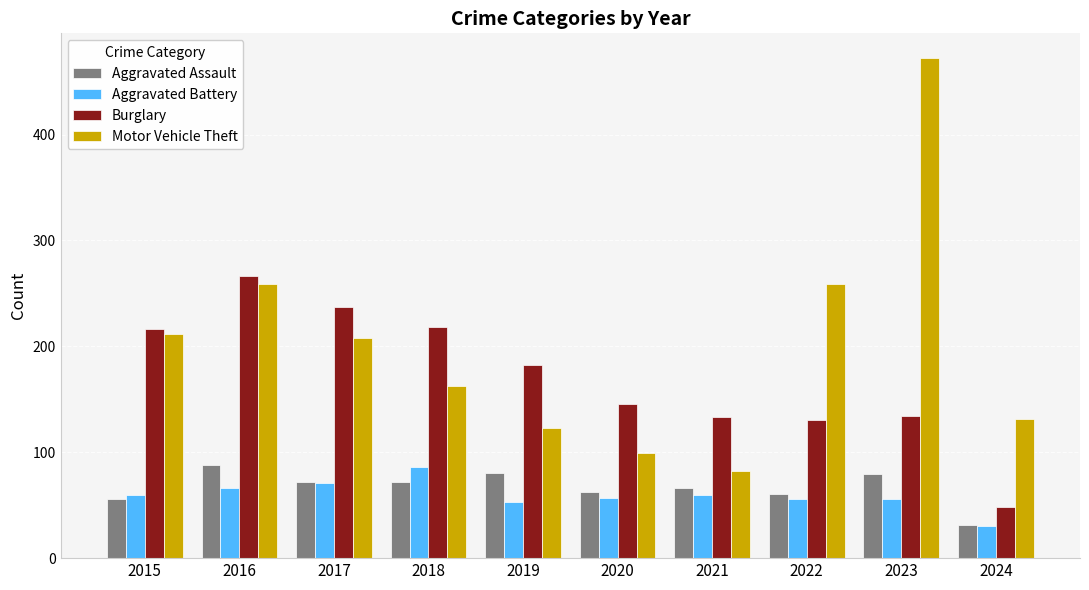

What are all the series names shown in the legend?

Aggravated Assault, Aggravated Battery, Burglary, Motor Vehicle Theft